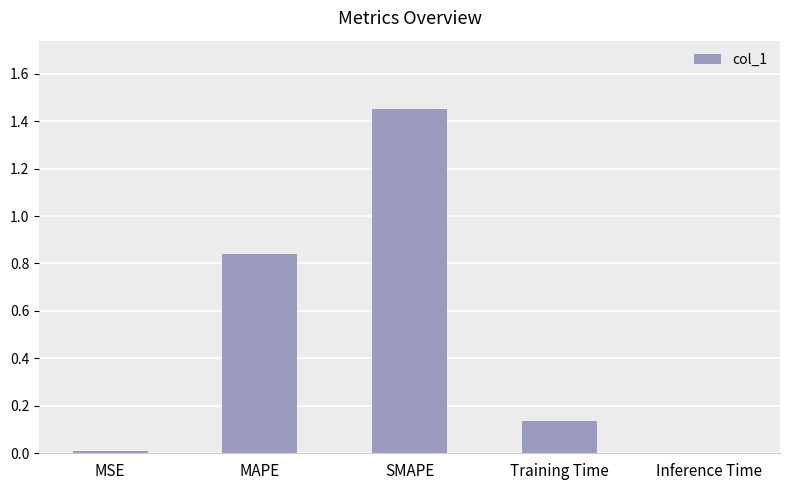

Which label corresponds to the largest value in the chart?

SMAPE